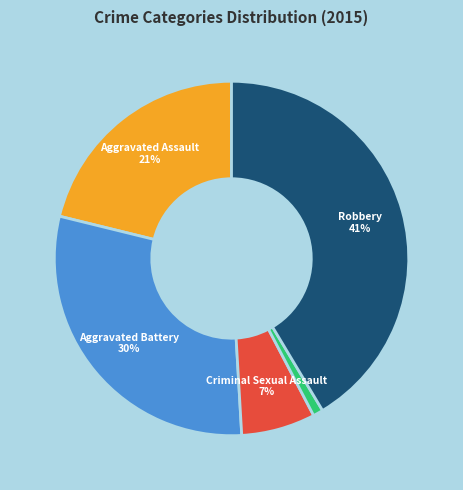

Count the number of slices in the pie.

5